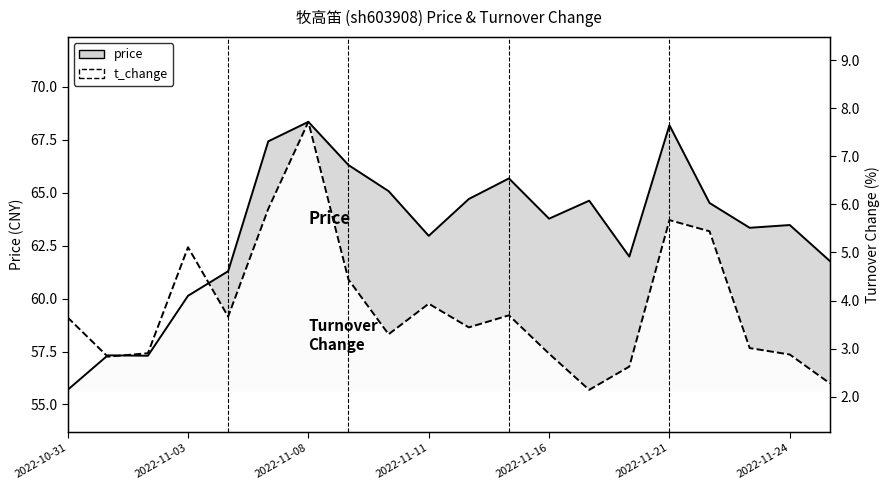

Between 2022-11-18 and 2022-11-25, which series saw the biggest shift?

t_change